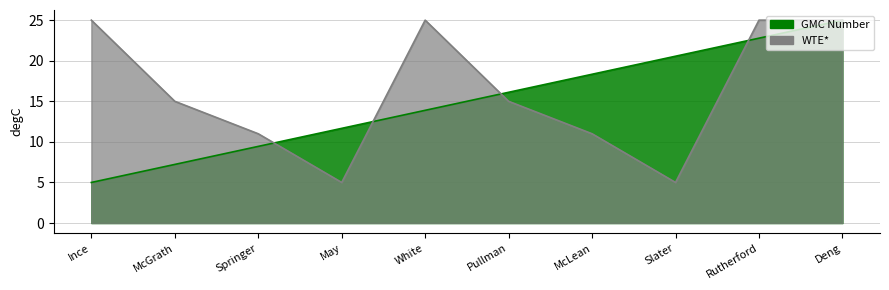

How many lines are shown in the chart?

2